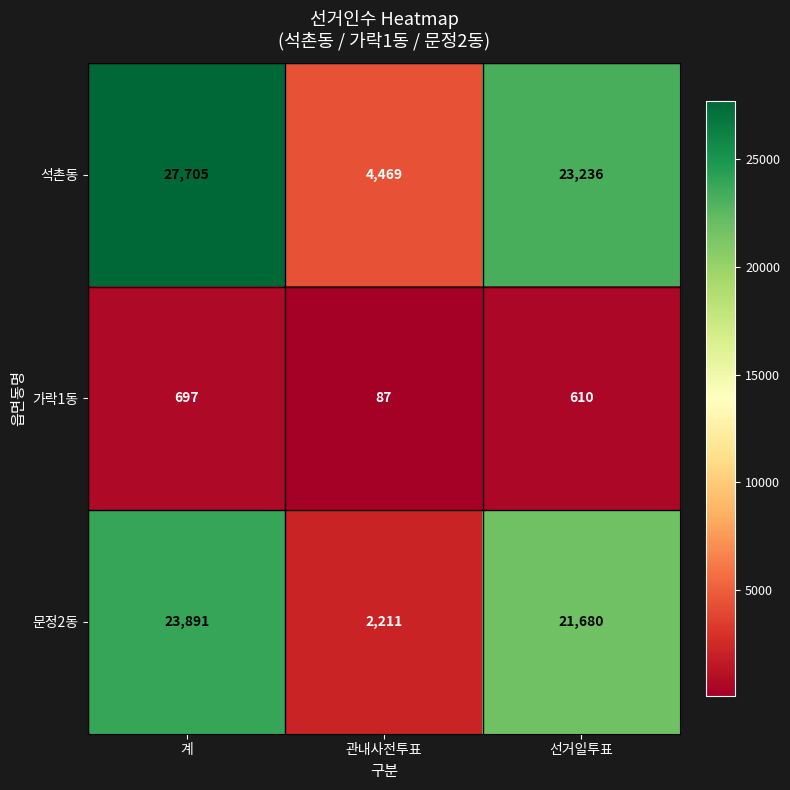

Which series has the largest range (max minus min)?

석촌동